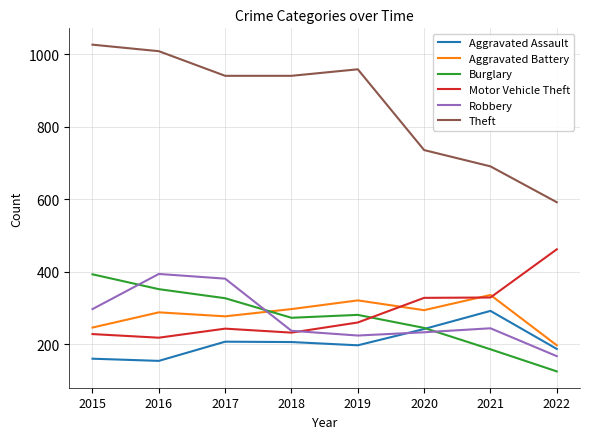

What is the approximate value of Robbery at 2018, to the nearest 50?

250